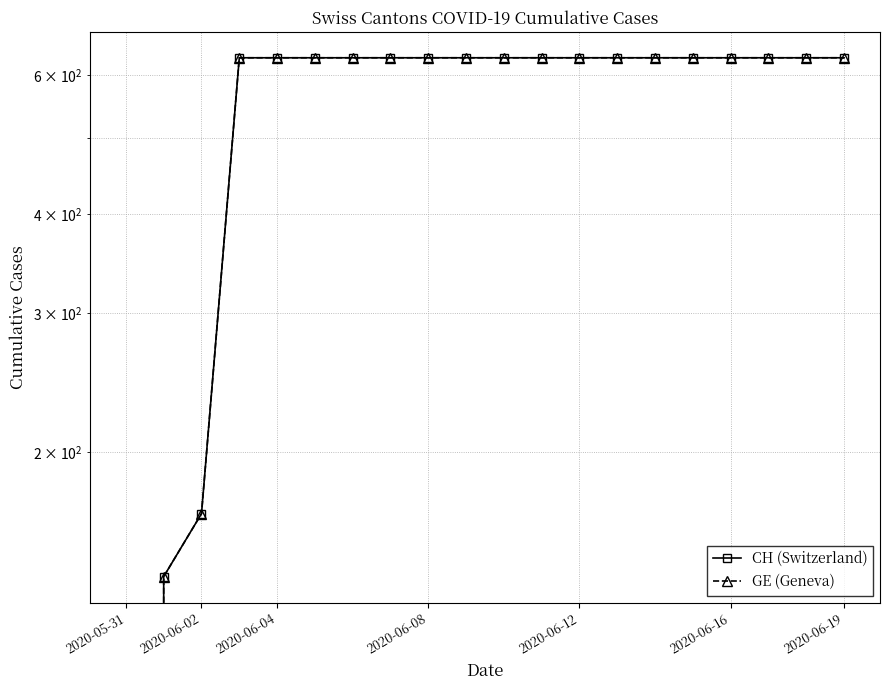

What is the approximate value of GE (Geneva) at 14, to the nearest 50?

650